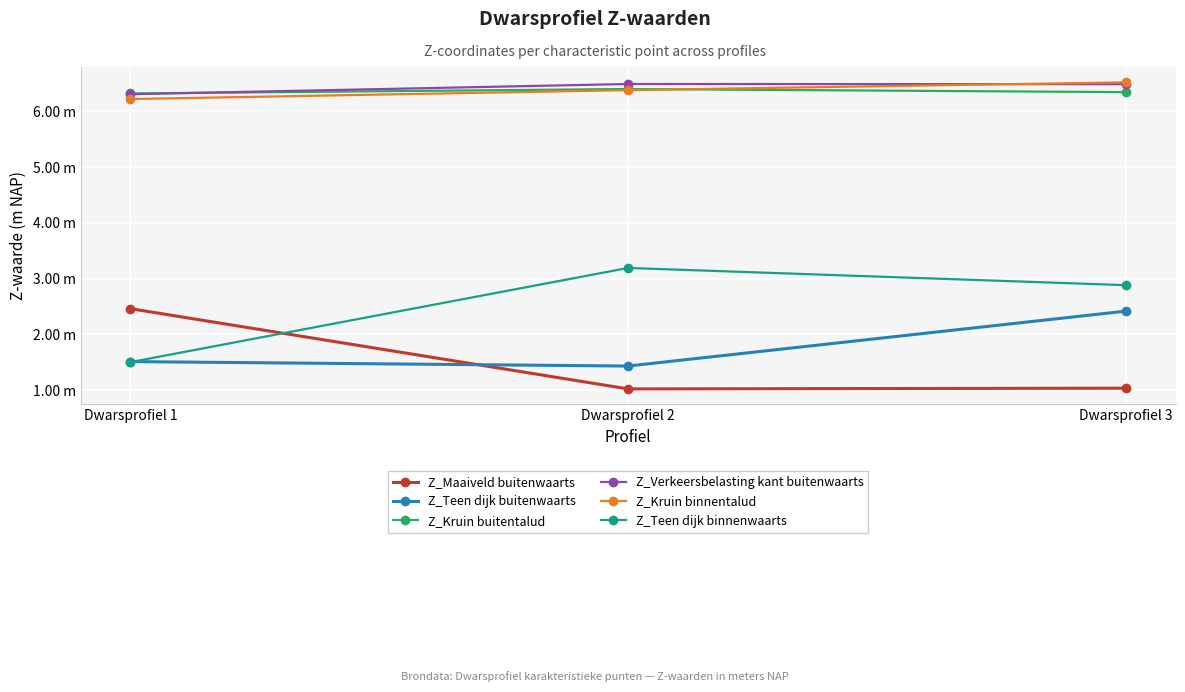

What are all the series names shown in the legend?

Z_Maaiveld buitenwaarts, Z_Teen dijk buitenwaarts, Z_Kruin buitentalud, Z_Verkeersbelasting kant buitenwaarts, Z_Kruin binnentalud, Z_Teen dijk binnenwaarts